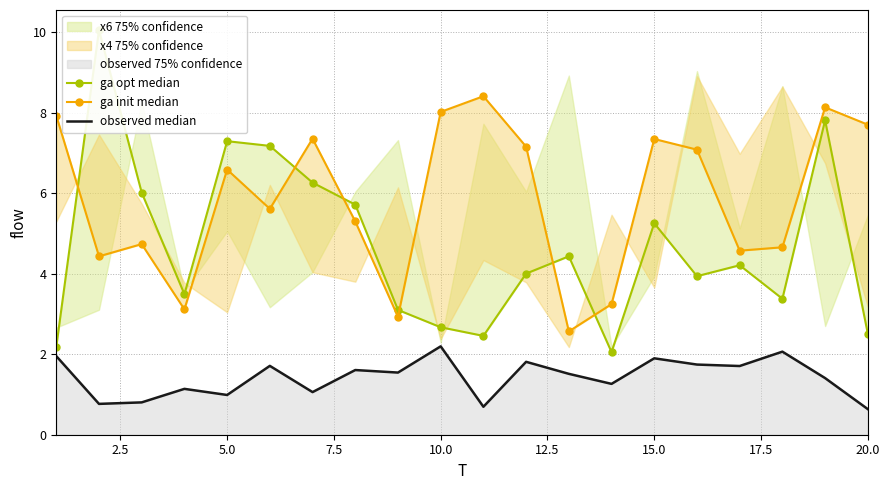

Rank the series by their maximum value, from highest to lowest.

ga opt median, ga init median, observed median